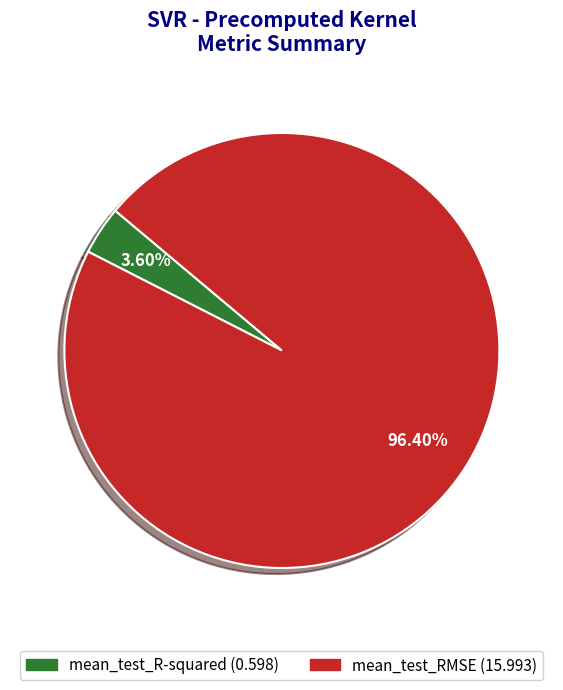

Do mean_test_R-squared and mean_test_RMSE together represent more than half of the pie?

Yes